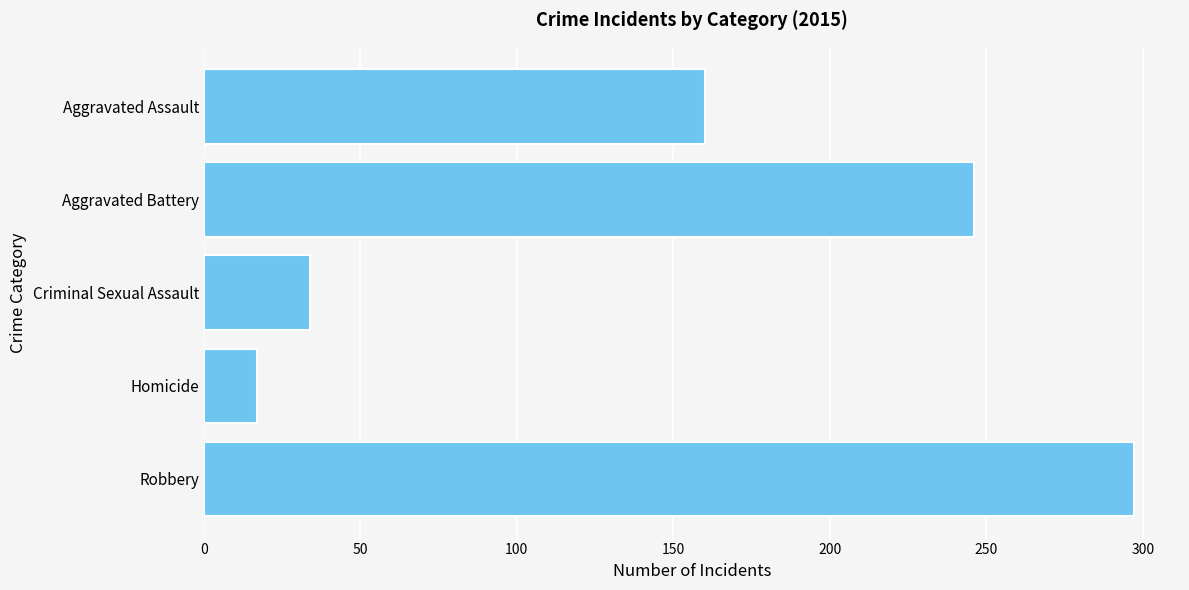

At which category does the chart reach its peak across all series?

Robbery